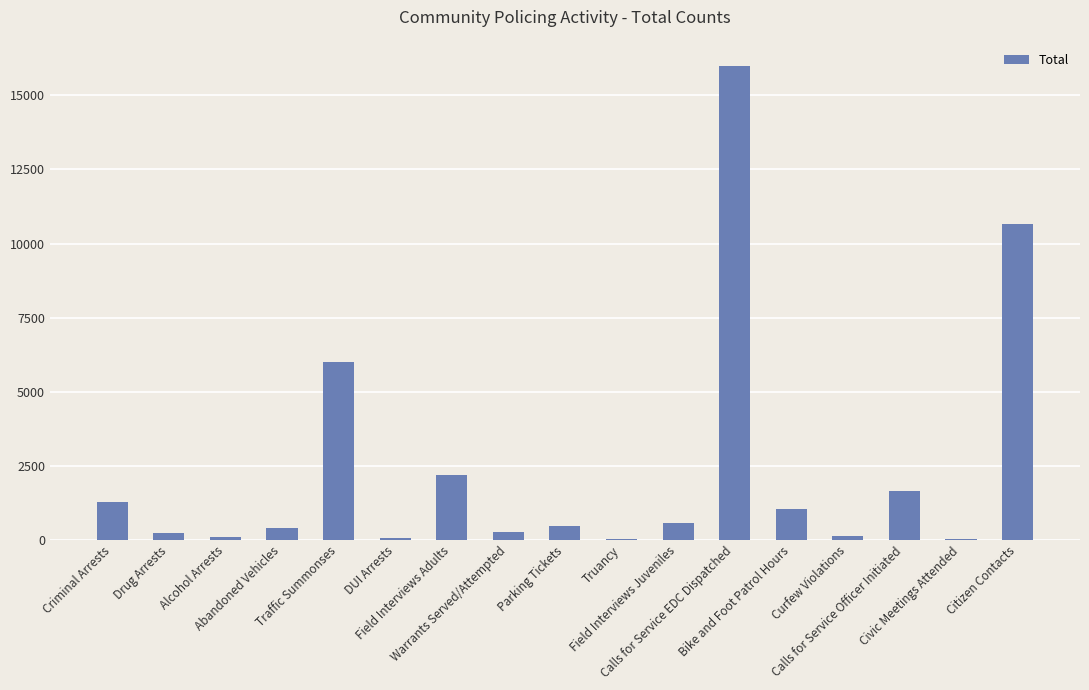

What is the sum of all values?

40998